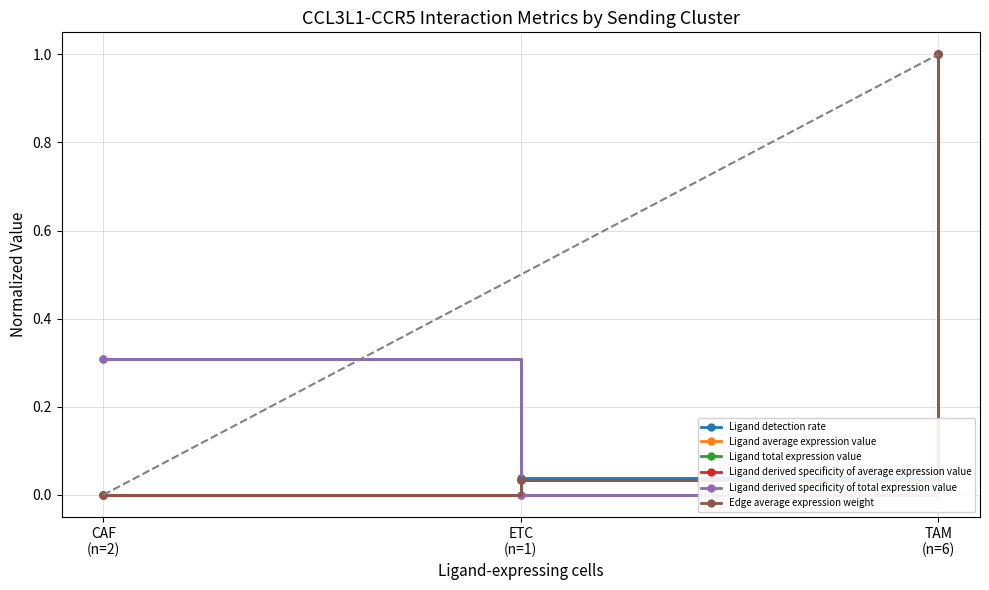

At CAF
(n=2), list the series in order from largest to smallest.

Ligand total expression value, Ligand derived specificity of total expression value, Ligand detection rate, Ligand average expression value, Ligand derived specificity of average expression value, Edge average expression weight